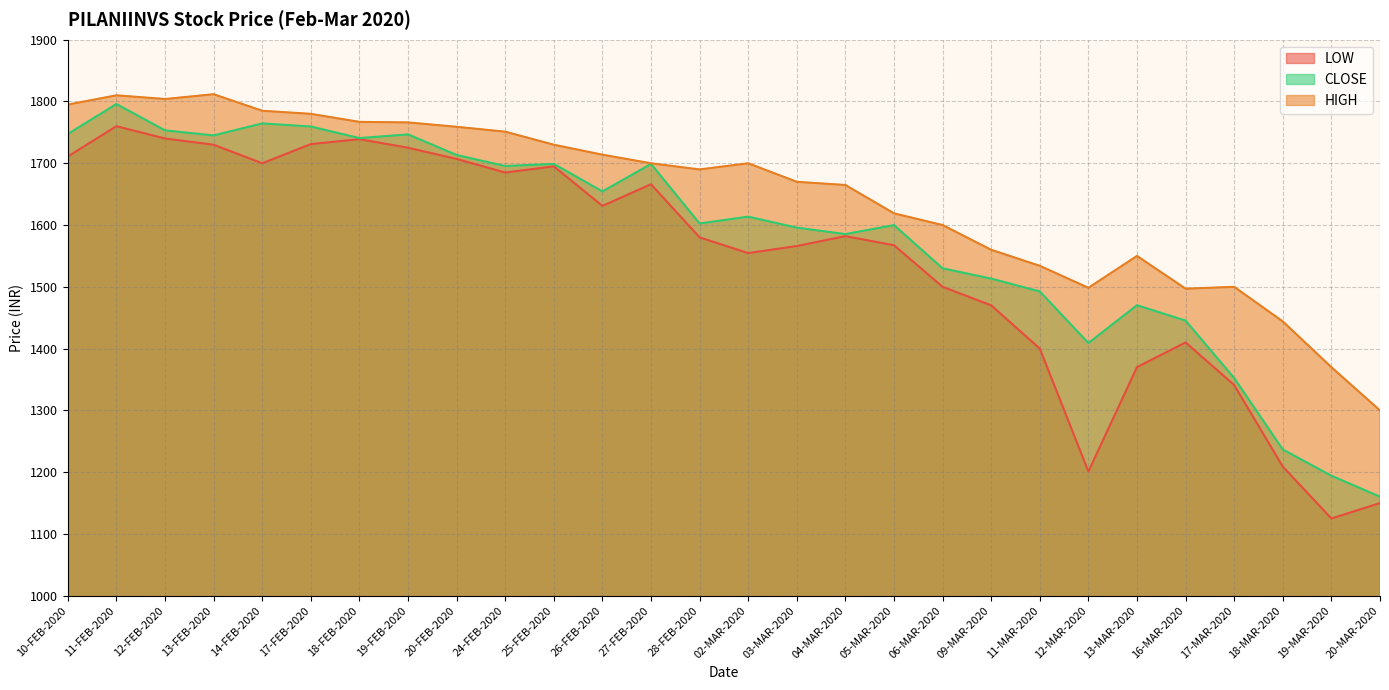

How many values in the CLOSE series exceed 1613?

14